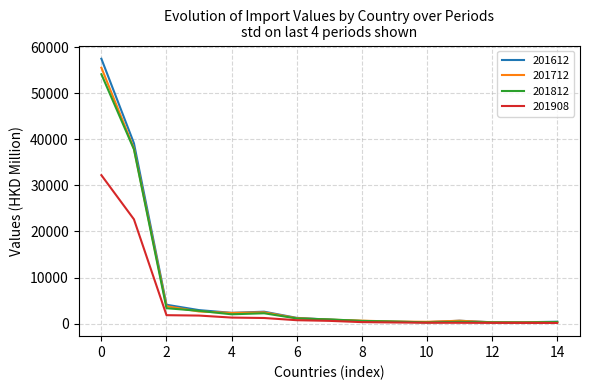

What is the highest value of the 201812 series?

54104.1